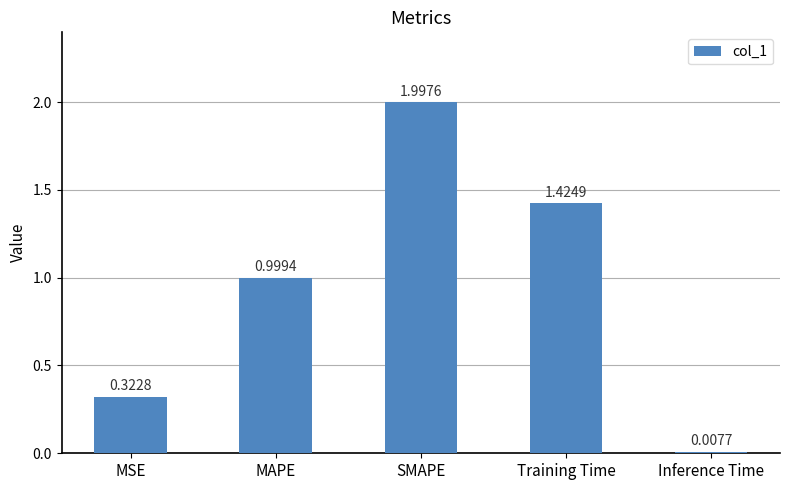

Rank the categories by value from highest to lowest.

SMAPE, Training Time, MAPE, MSE, Inference Time